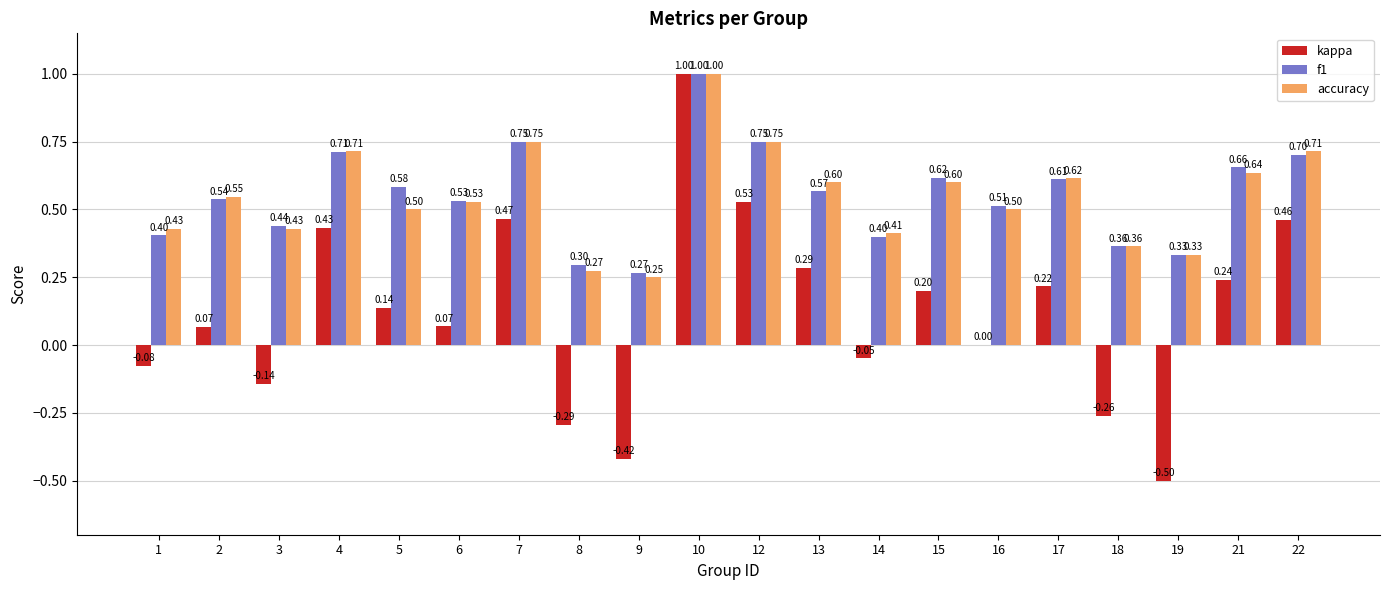

What is the sum of the accuracy values at 14 and 19?

0.7